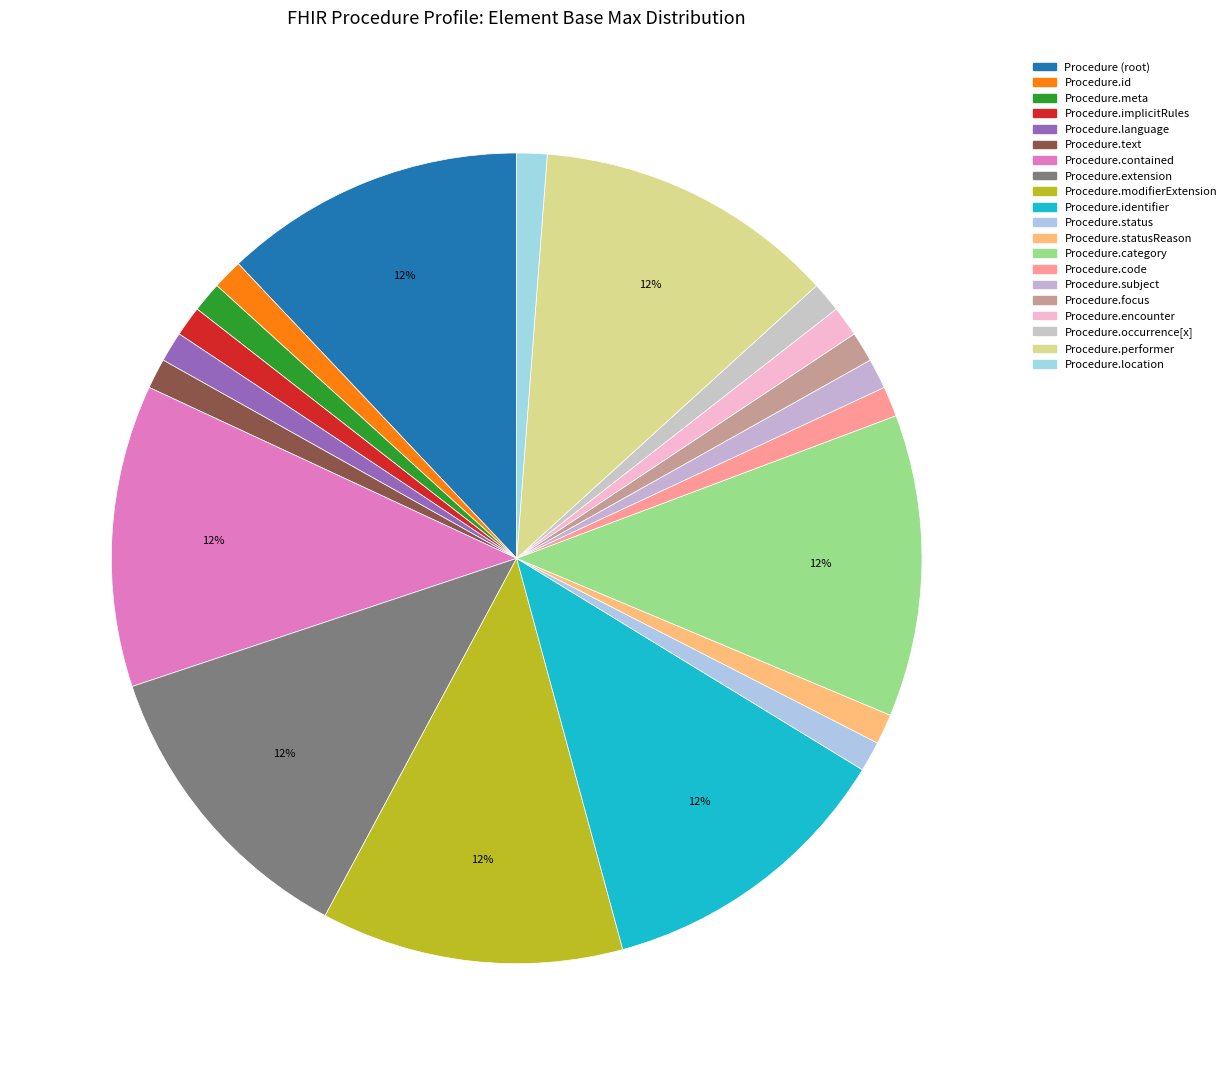

How many slices are in this pie chart?

20